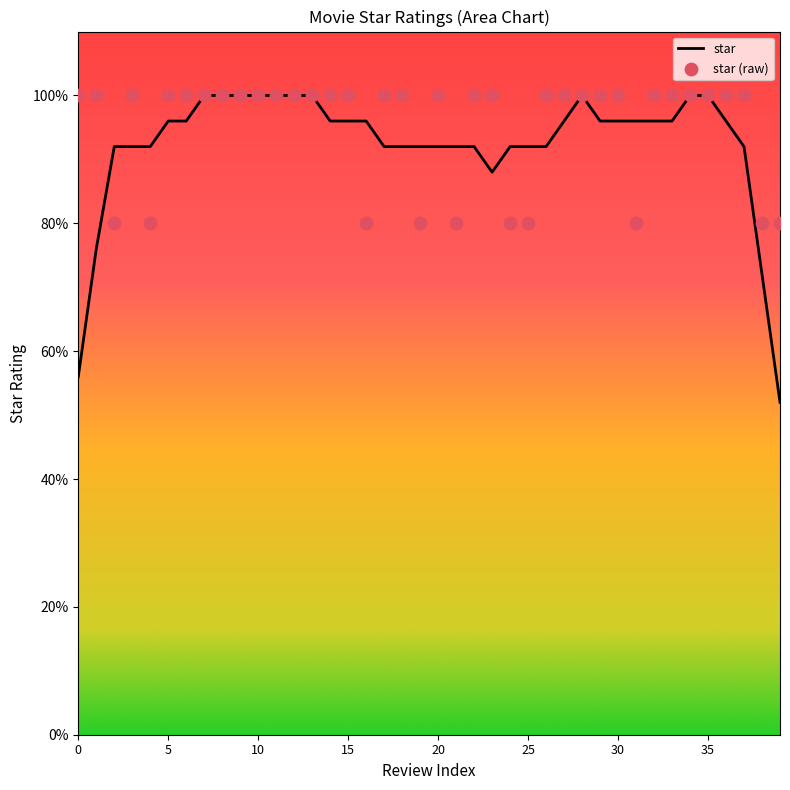

At which category is the sum across all series the highest?

35